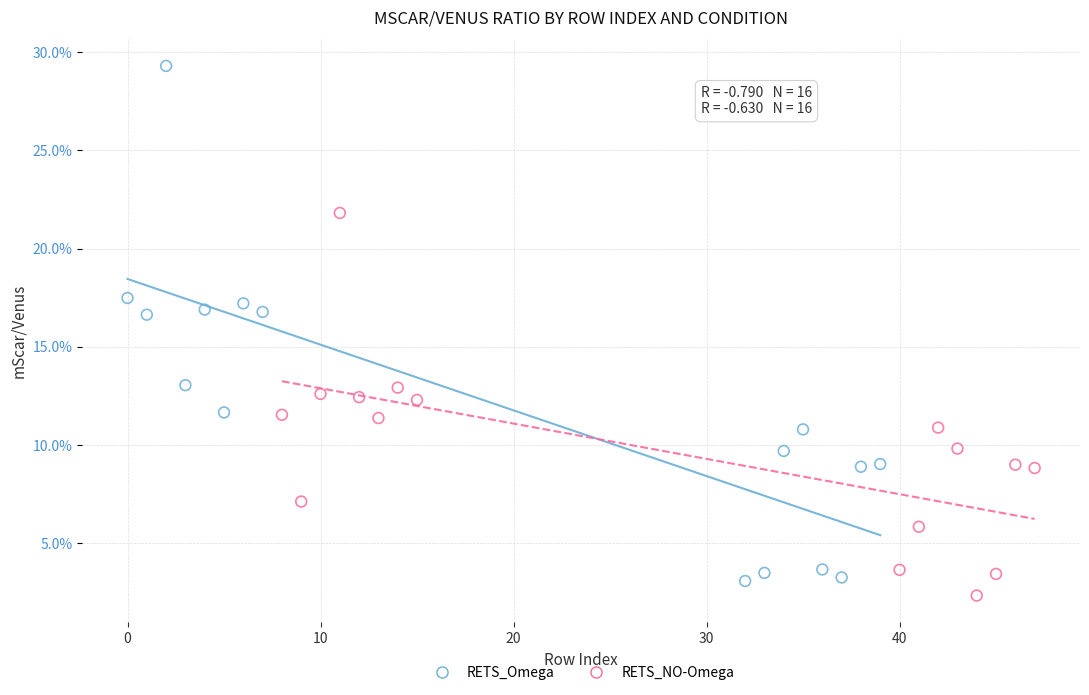

Which series contains the lowest Y value?

RETS_NO-Omega